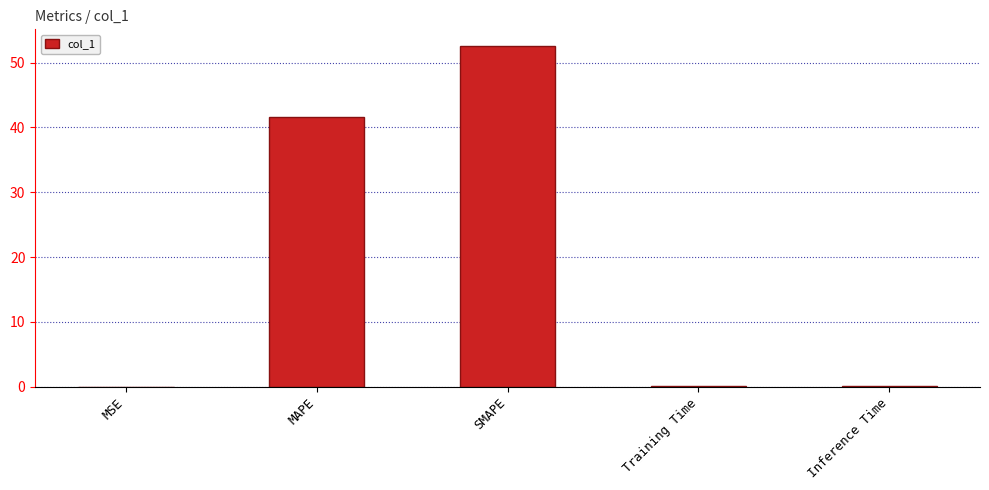

Where is the data nearest to the value 26?

MAPE